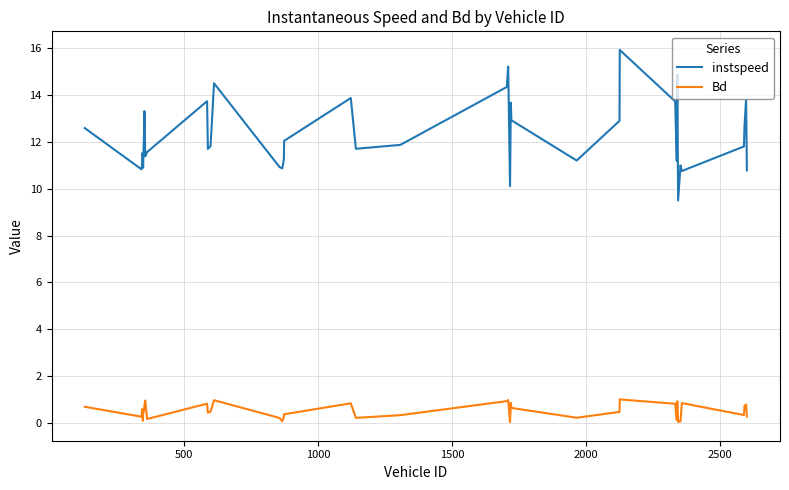

What is the greatest value displayed?

15.9